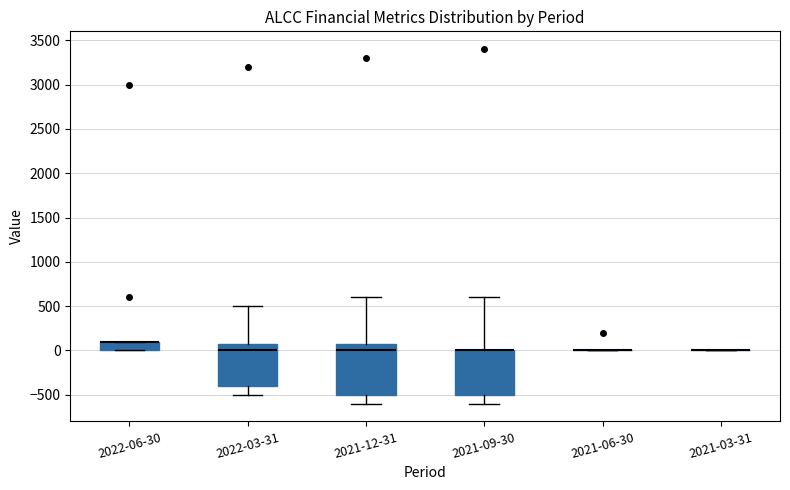

Reading left to right, read every box against the y-axis: the position of its median line, the range the box covers, and the ends of its whiskers. The values are not printed on the chart, so give them approximately, as read against the axis.

2022-06-30: median 100 (drawn on the box's upper edge), box 0 to 100, whiskers 0 to 100
2022-03-31: median 0, box -400 to 100, whiskers -500 to 500
2021-12-31: median 0, box -500 to 100, whiskers -600 to 600
2021-09-30: median 0 (drawn on the box's upper edge), box -500 to 0, whiskers -600 to 600
2021-06-30: box collapsed to a line at 0, whiskers 0 to 0
2021-03-31: box collapsed to a line at 0, whiskers 0 to 0